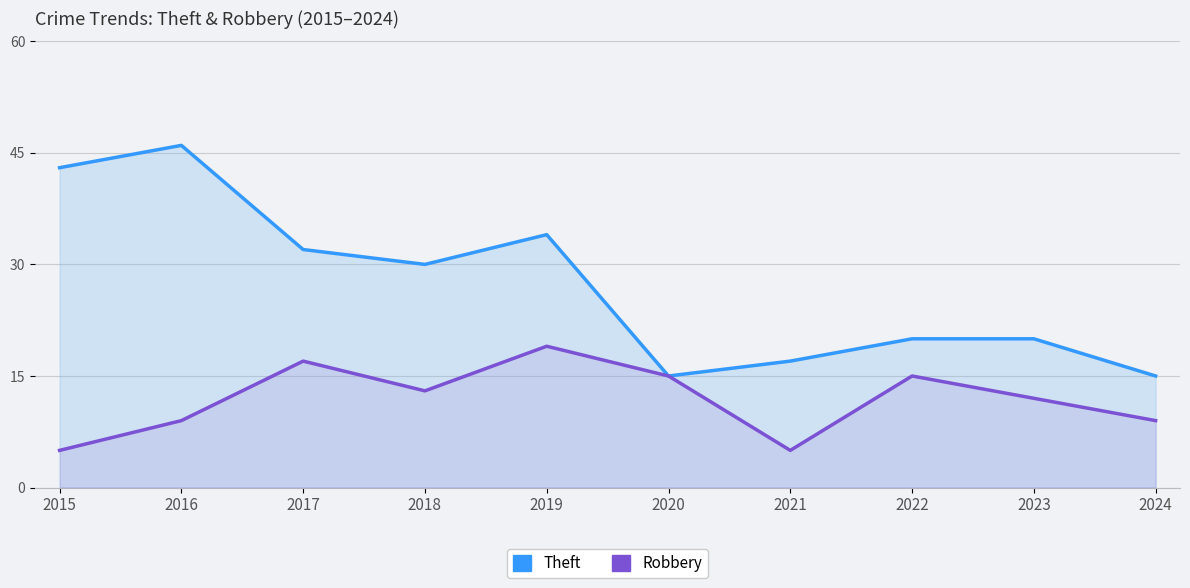

At which category does Theft reach its first local valley?

2018